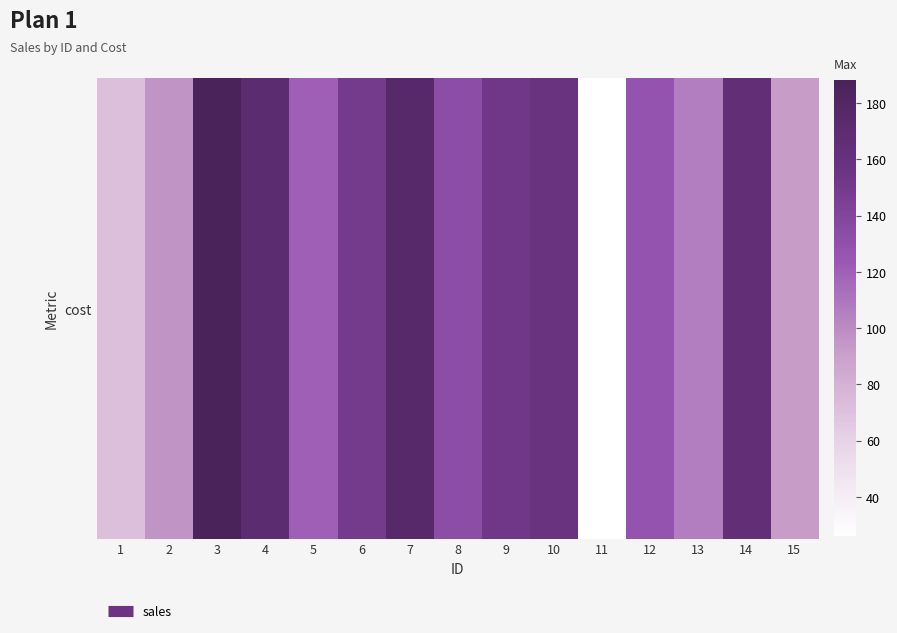

Reading right to left, extract all data points from this chart.

15=92	14=165	13=106	12=128	11=26	10=157	9=152	8=133	7=175	6=150	5=120	4=170	3=188	2=96	1=72